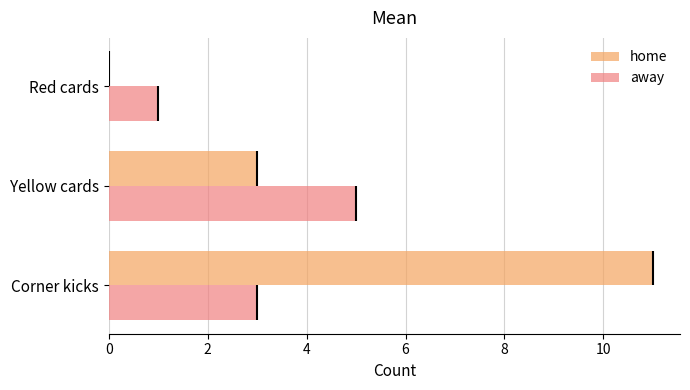

What is the sum of all away values?

9